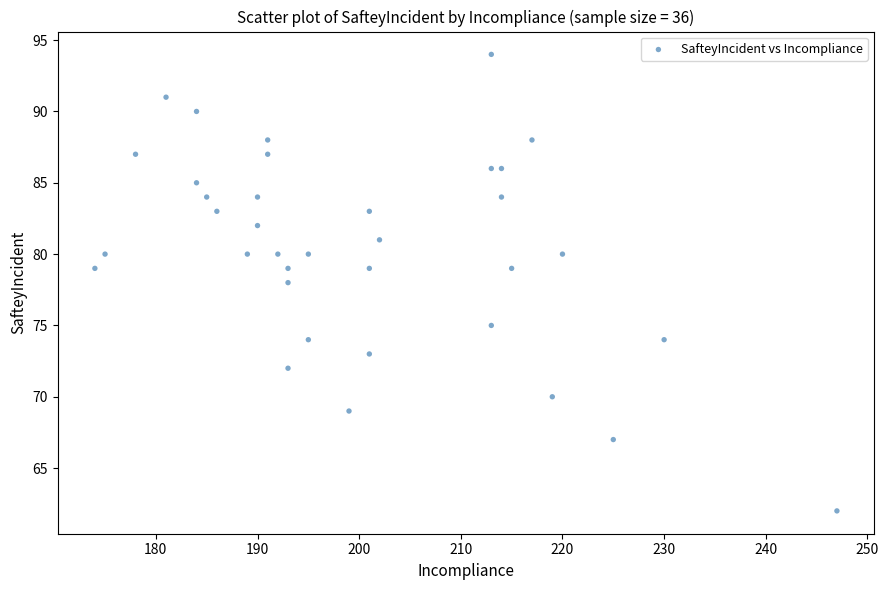

What is the range of X values (max minus min)?

73